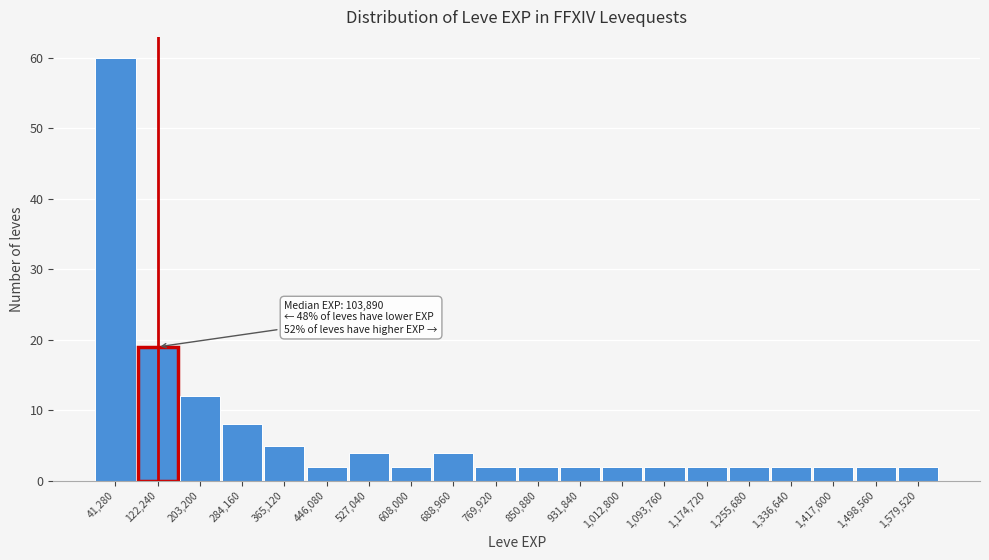

Which range on the x-axis has the tallest bar?

0 to 80000